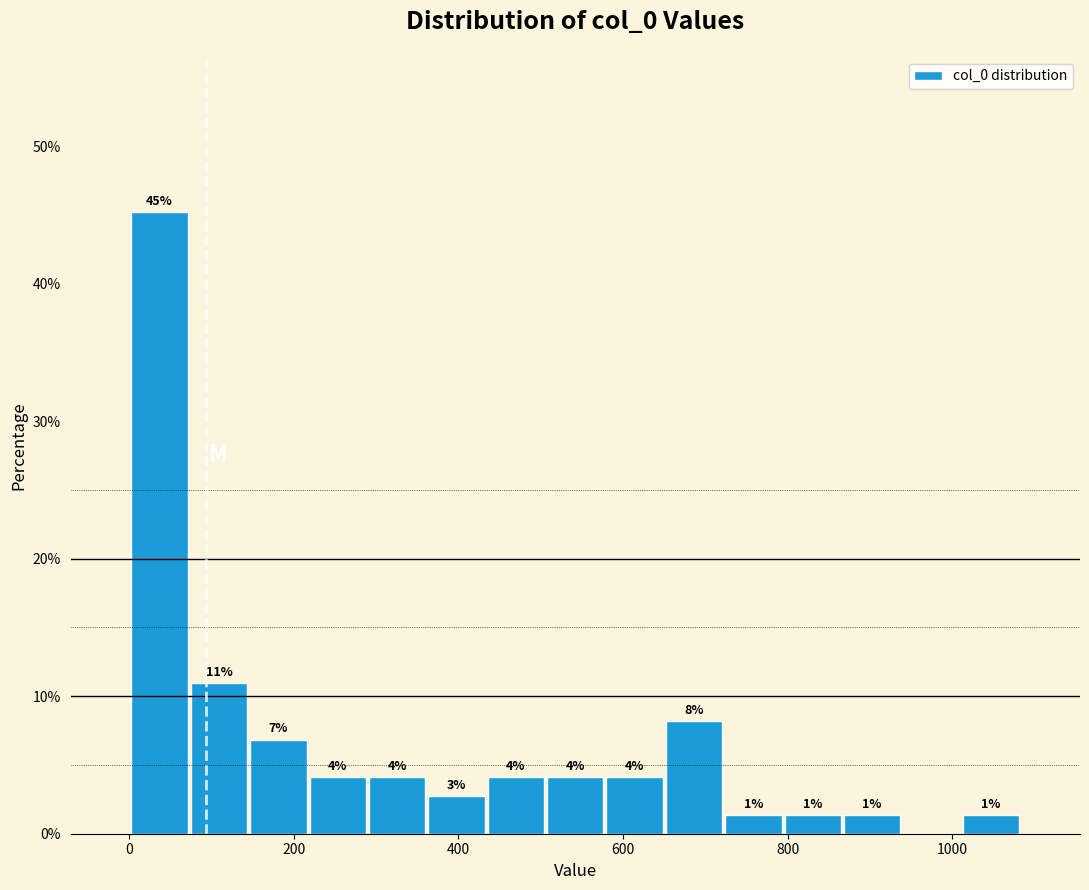

Read against the x-axis, roughly where is the centre of the tallest bar?

40